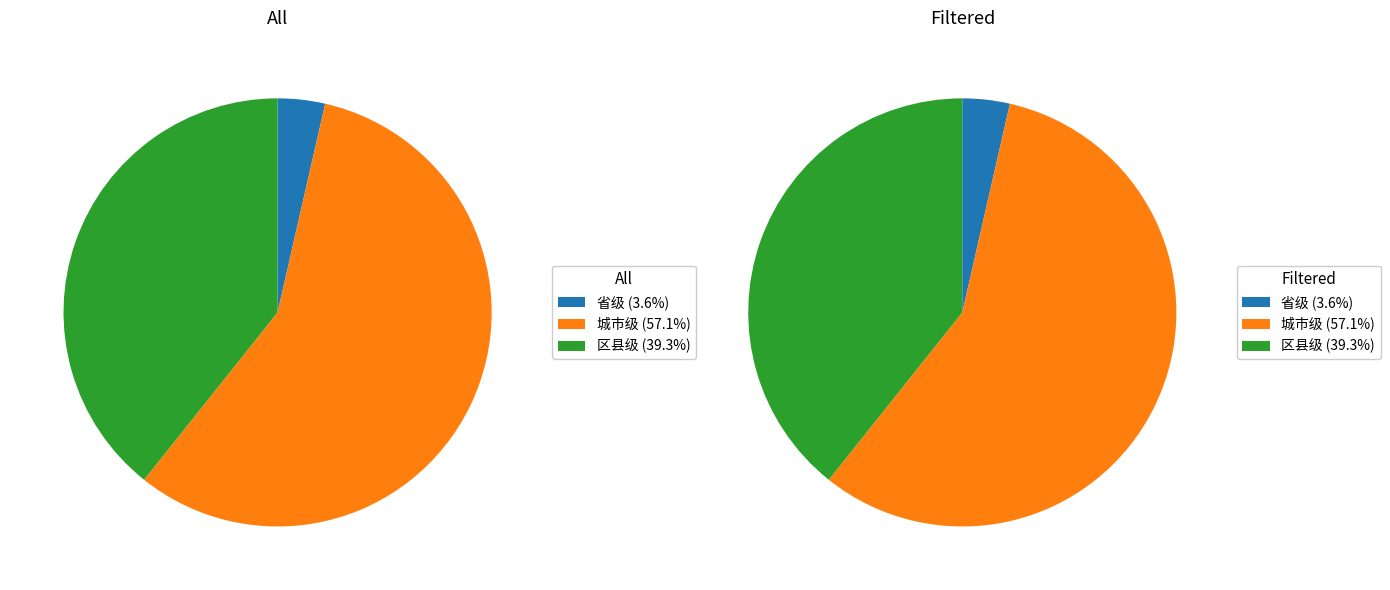

What percentage is the 区县级 slice, to the nearest percent?

39%